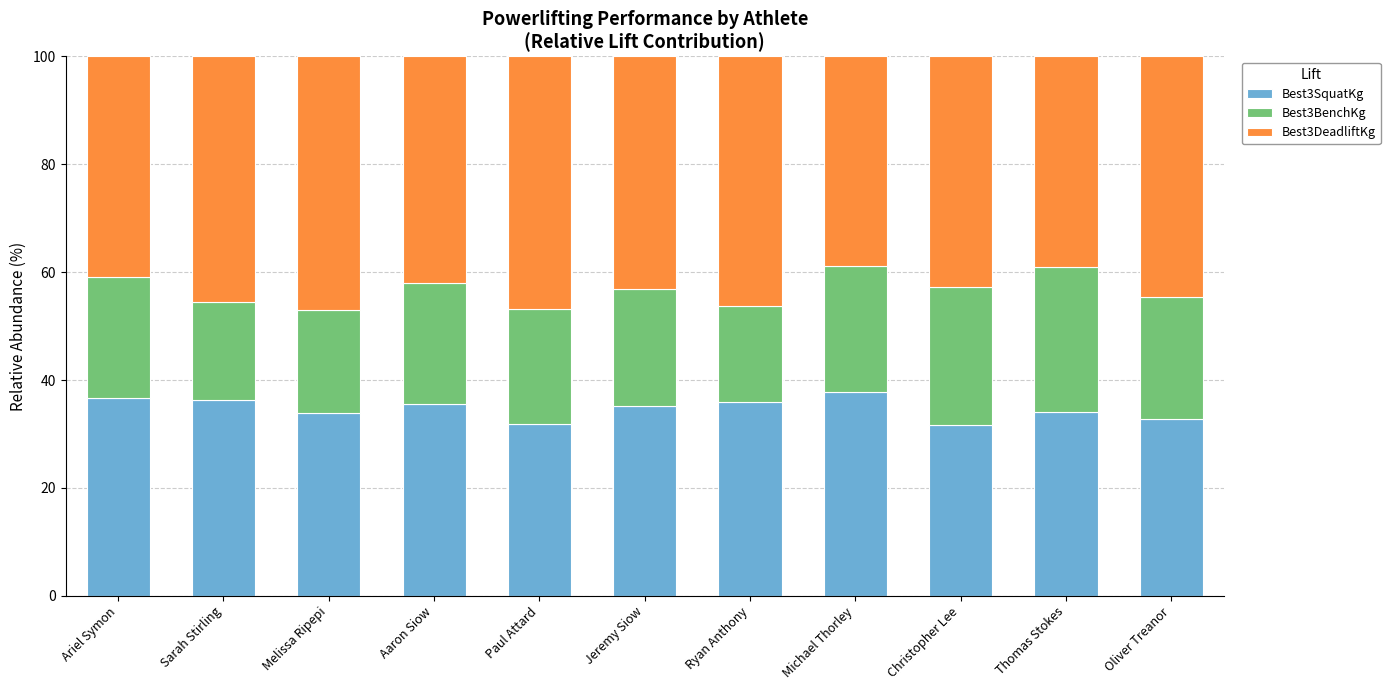

True or false: Best3SquatKg has a value of 33.9 at Melissa Ripepi.

True